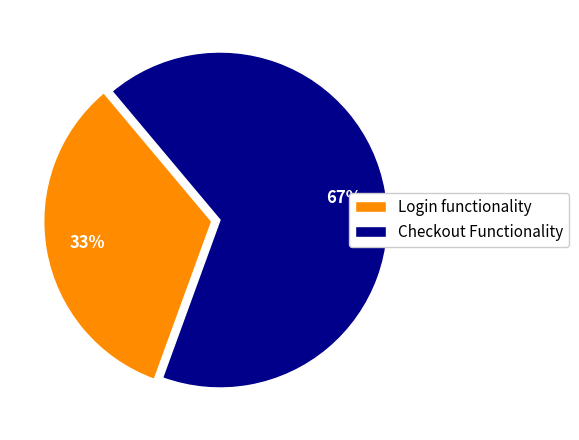

Rank the categories by value from lowest to highest.

Login functionality, Checkout Functionality